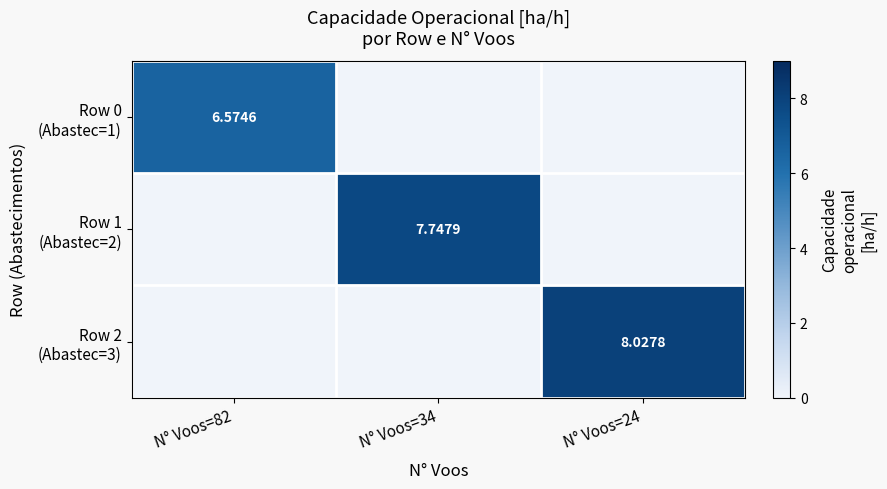

Rank the series by their maximum value, from highest to lowest.

Row 2 (Abastec=3), Row 1 (Abastec=2), Row 0 (Abastec=1)